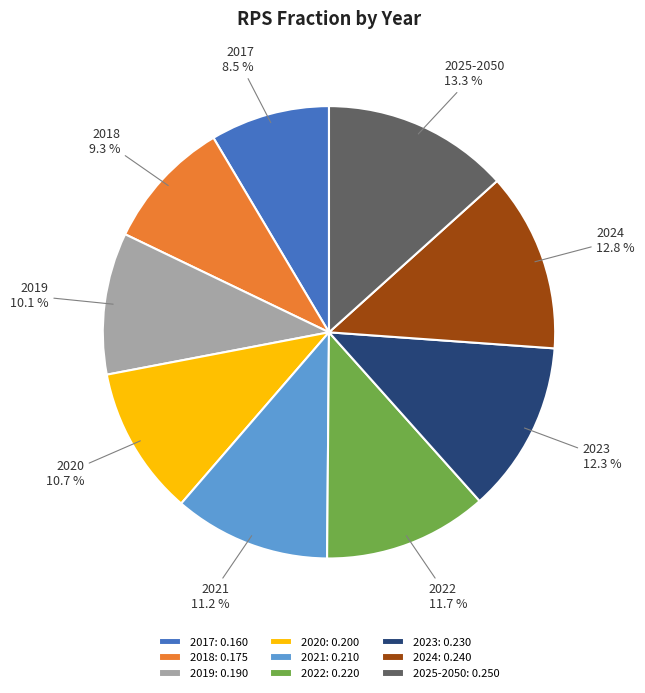

To the nearest percent, what portion does 2024 represent?

13%